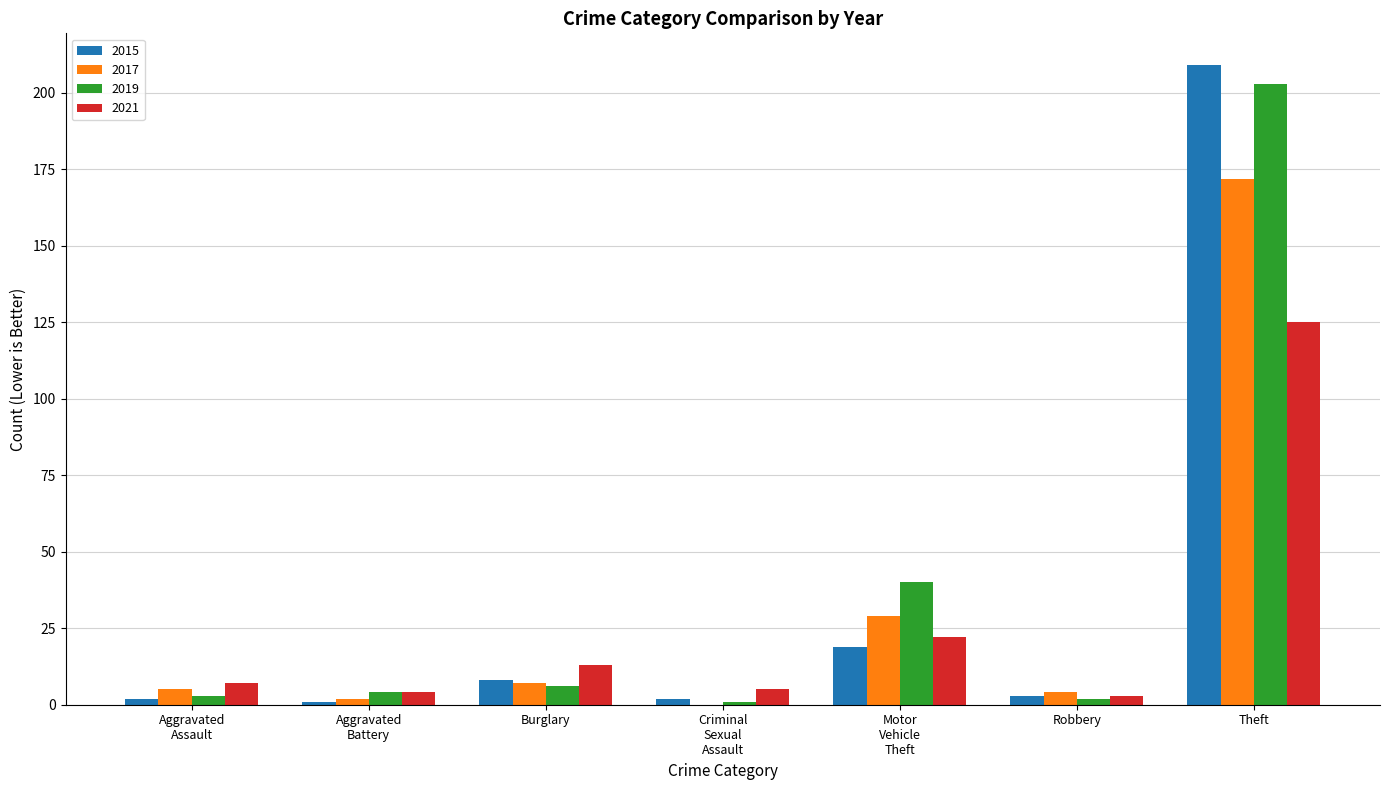

At which label does 2015 first exceed 3?

Burglary